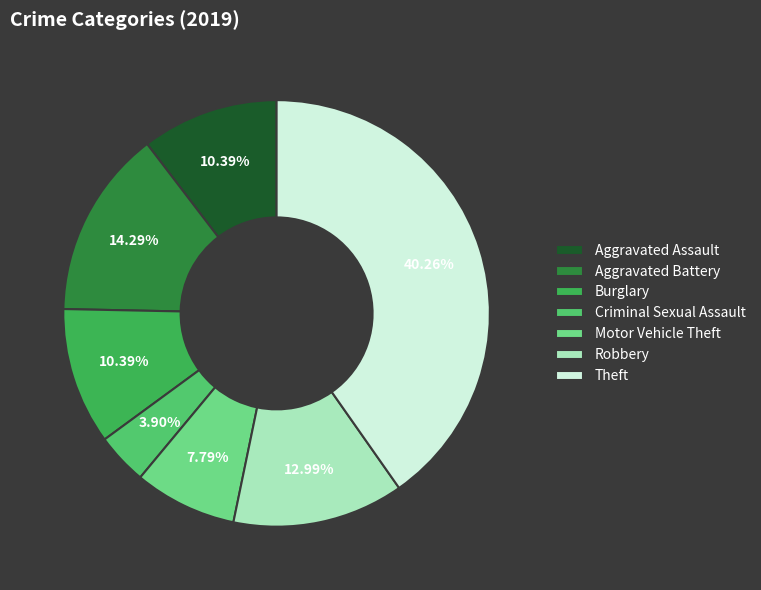

What is the ratio of the value at Burglary to the value at Aggravated Battery?

0.7